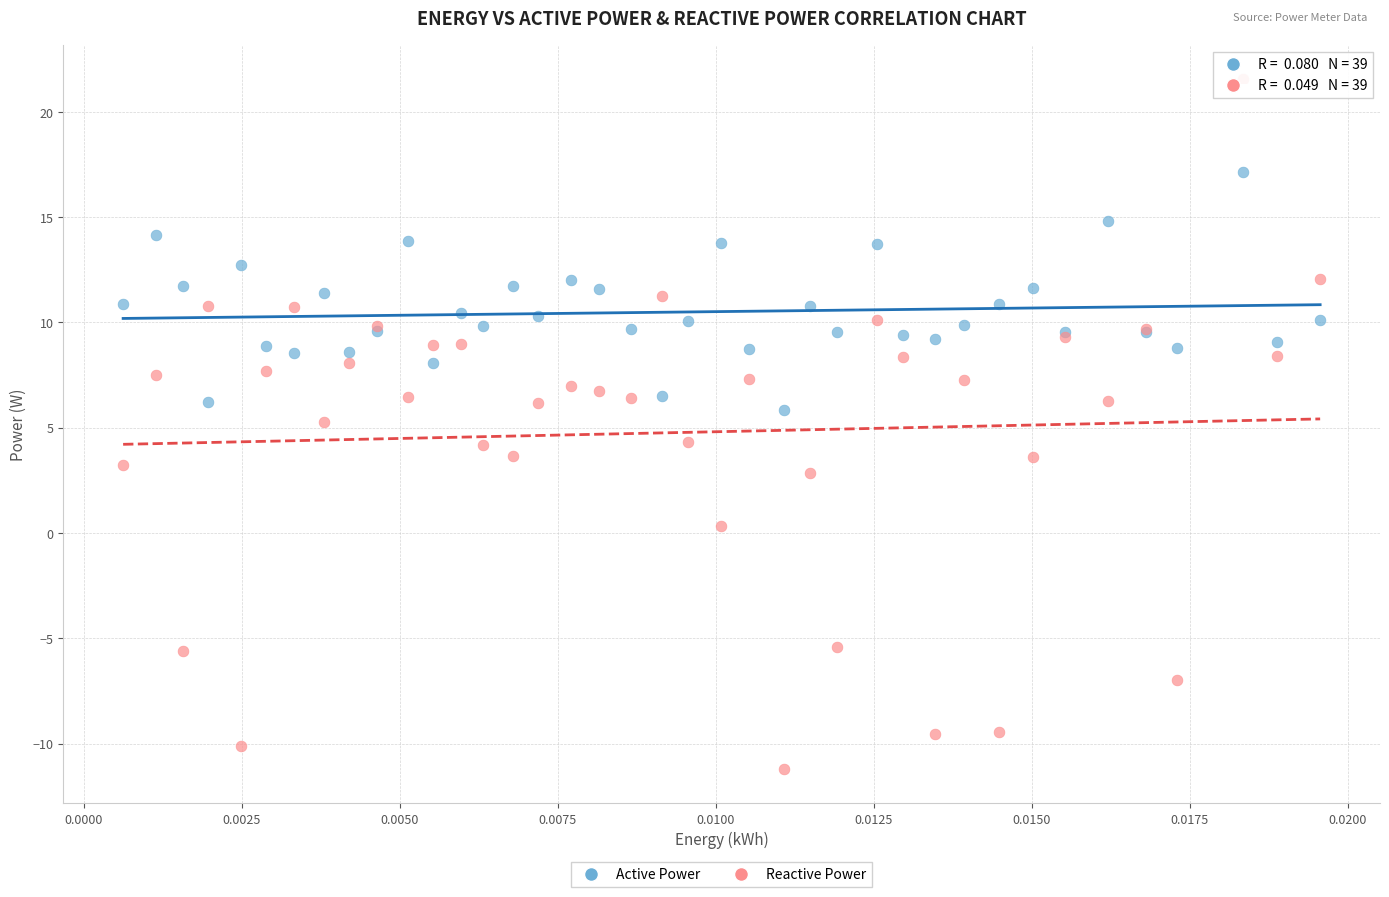

Which series reaches the minimum Y coordinate?

Reactive Power